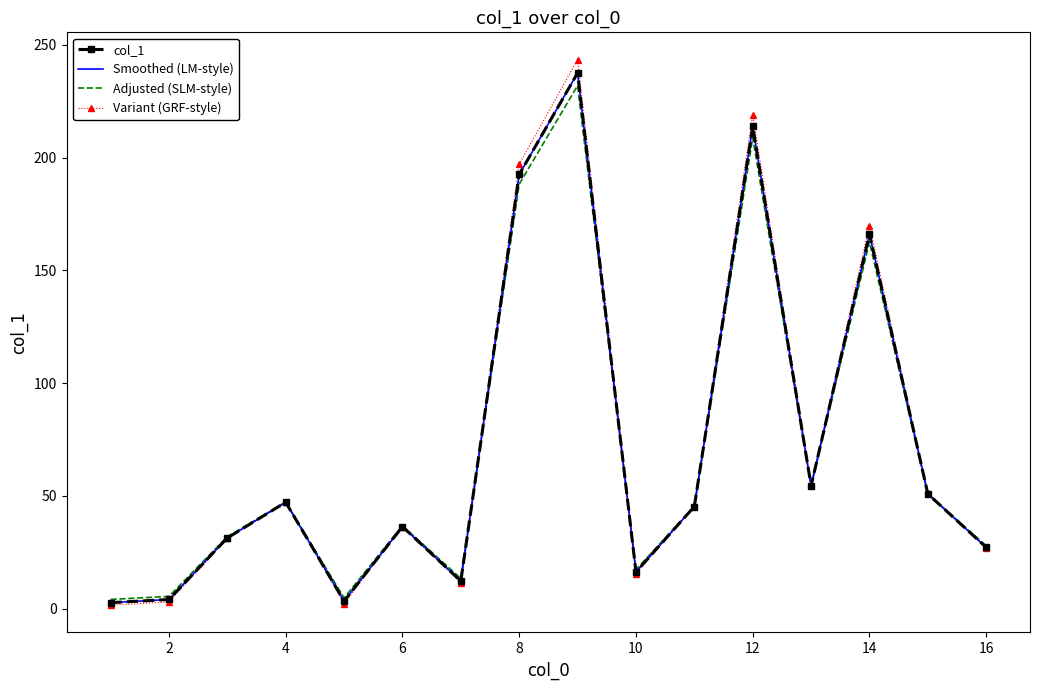

True or false: Smoothed (LM-style) and col_1 intersect in this chart.

False